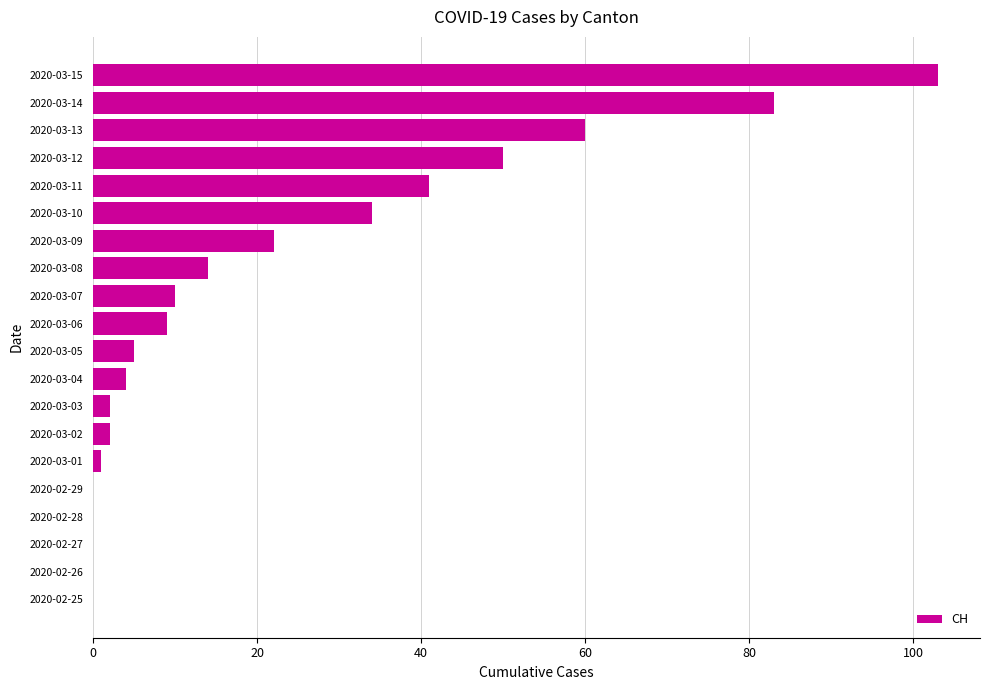

Is it true that the value at 2020-02-29 is 0?

True